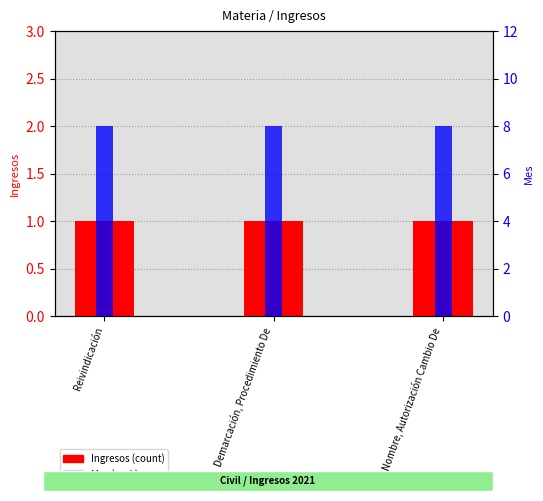

At which label is Ingresos closest to 1?

Reivindicación